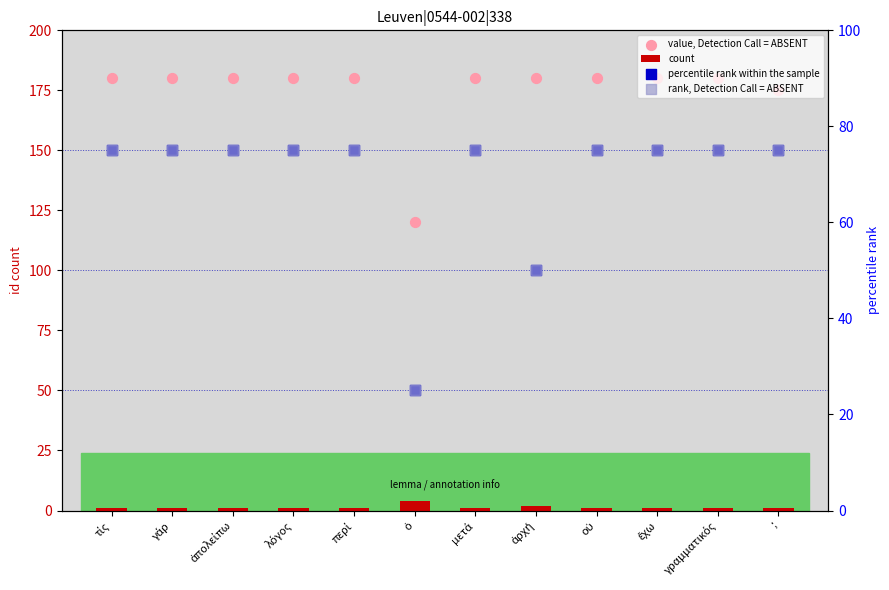

Which series has the largest total across all categories?

value, Detection Call = ABSENT